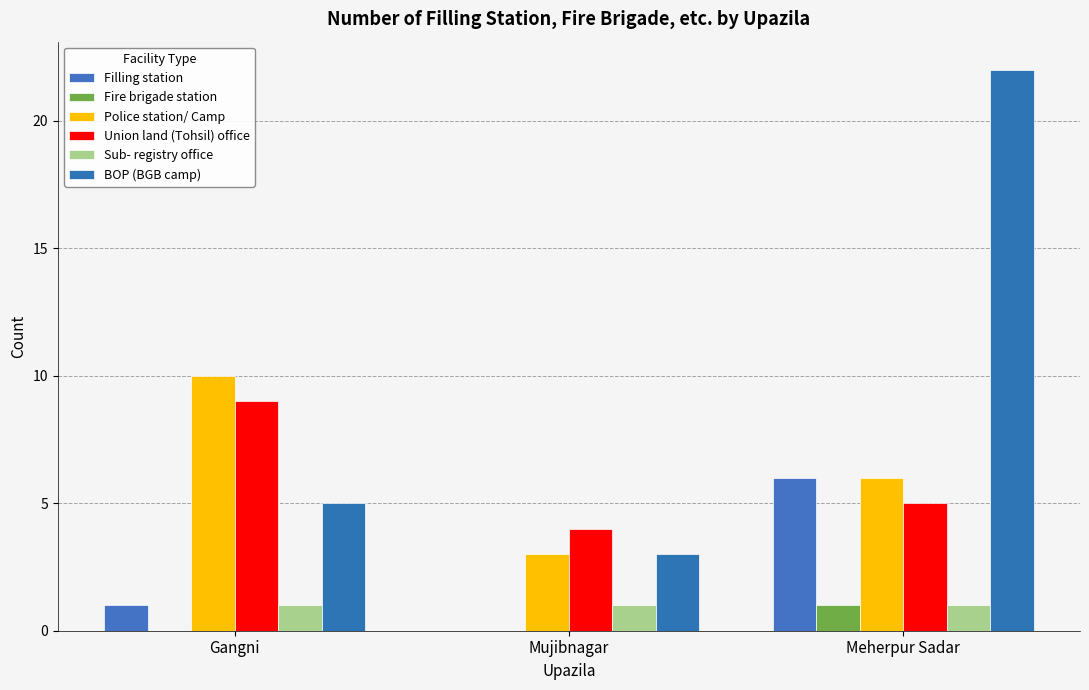

At how many categories does at least one series exceed 13?

1